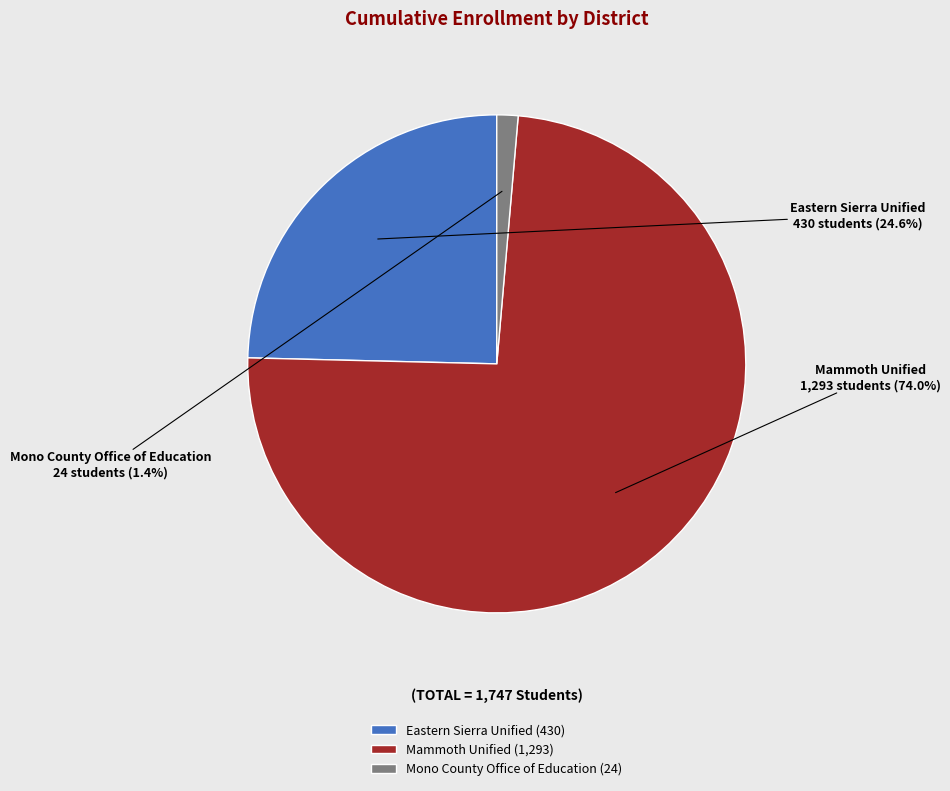

Is it true that Mono County Office of Education is 1% of the pie?

True